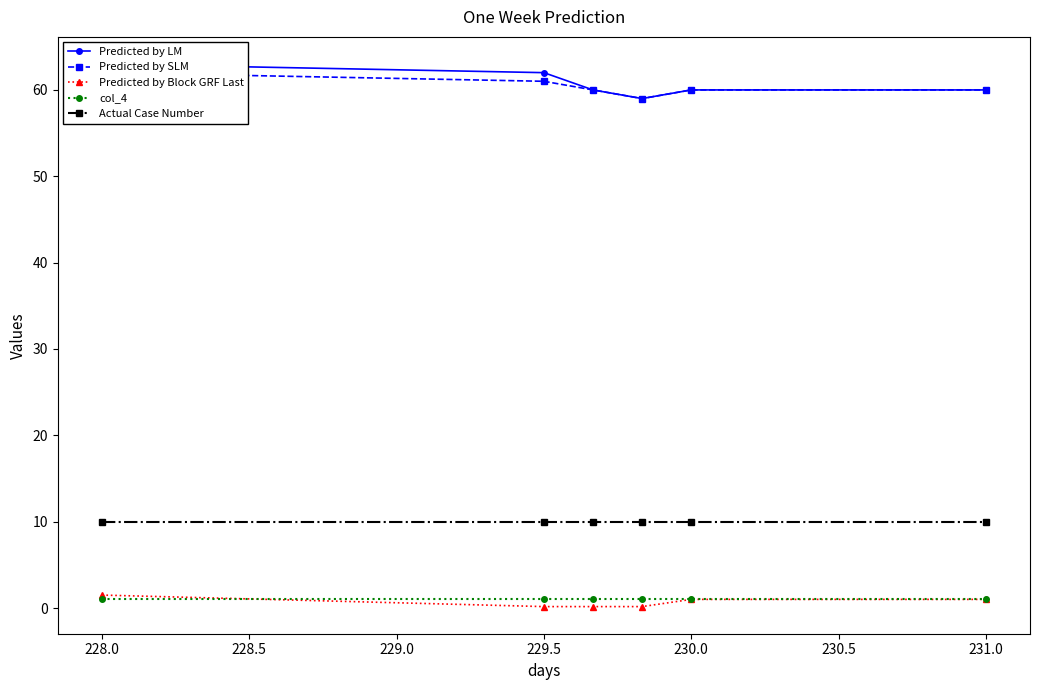

True or false: Predicted by LM and col_4 intersect in this chart.

False